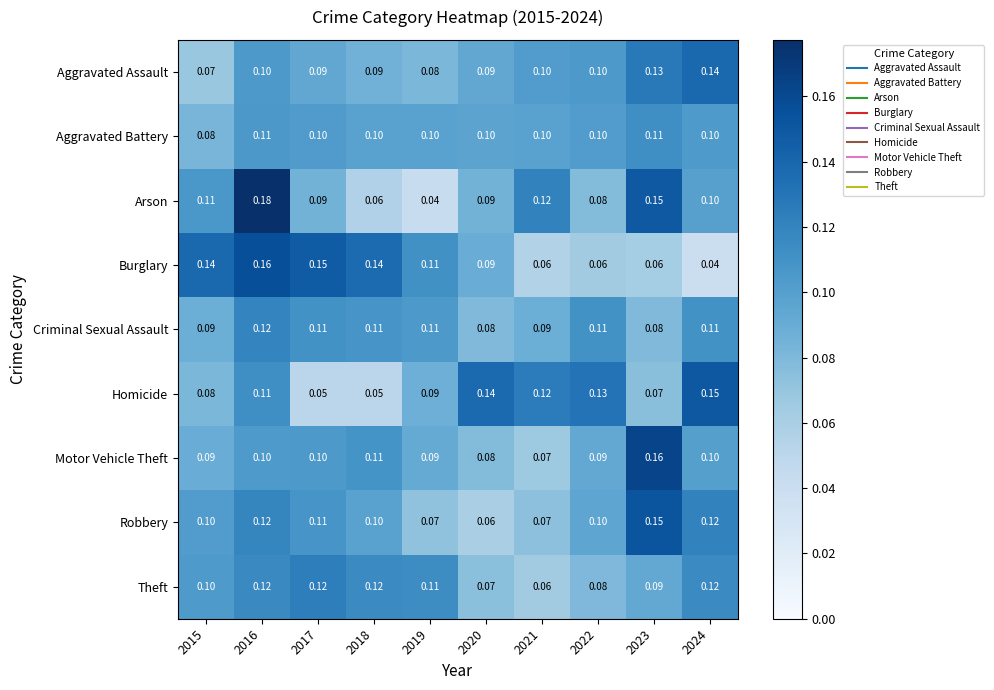

What is the total value across all series at 2016?

1.1